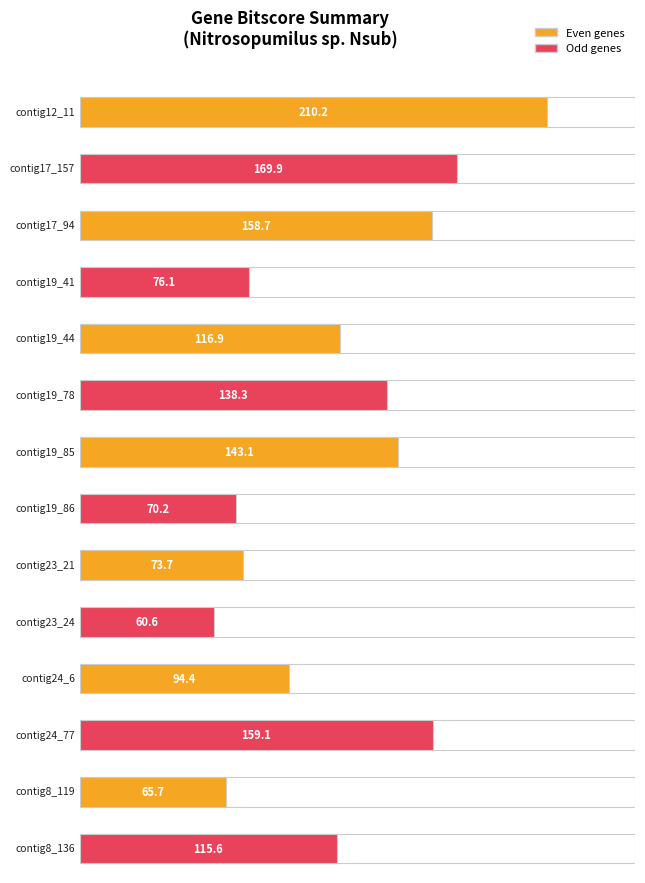

What is the change in value from contig12_11 to contig8_136?

-94.6